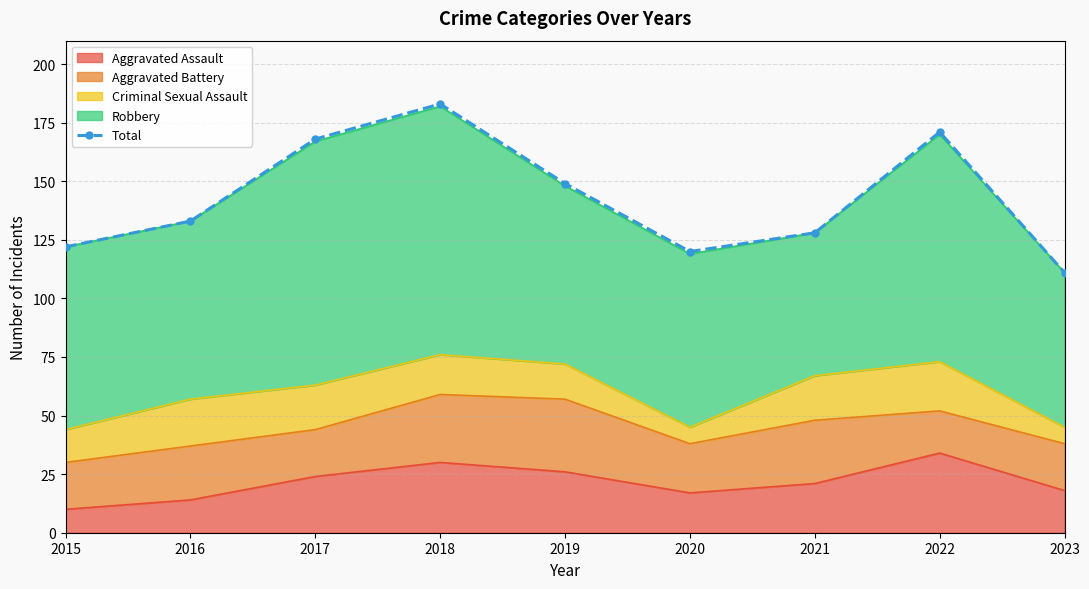

What is the sum of all values?

1285